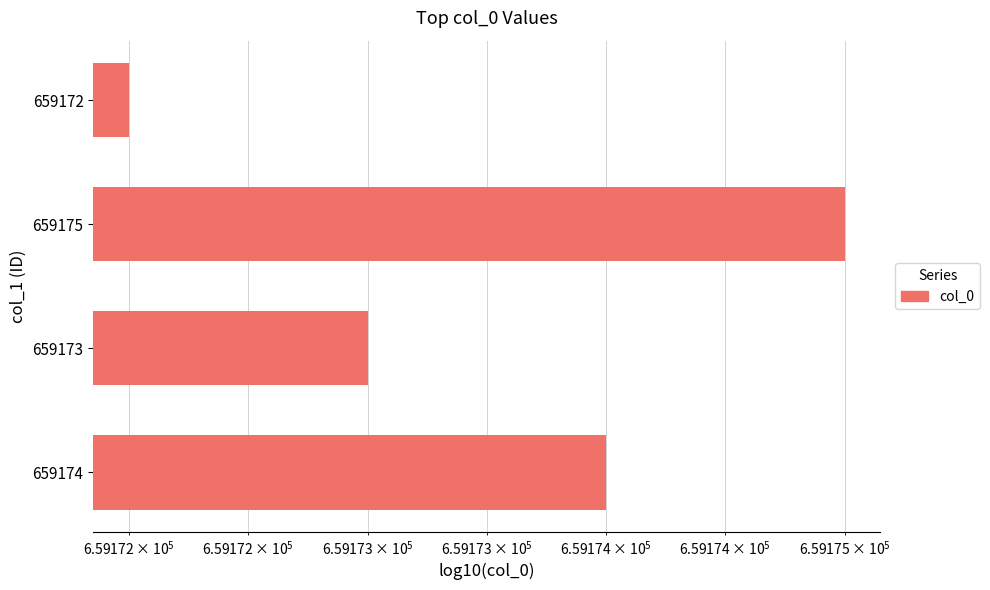

Between 659175 and 659174, which is larger?

659175